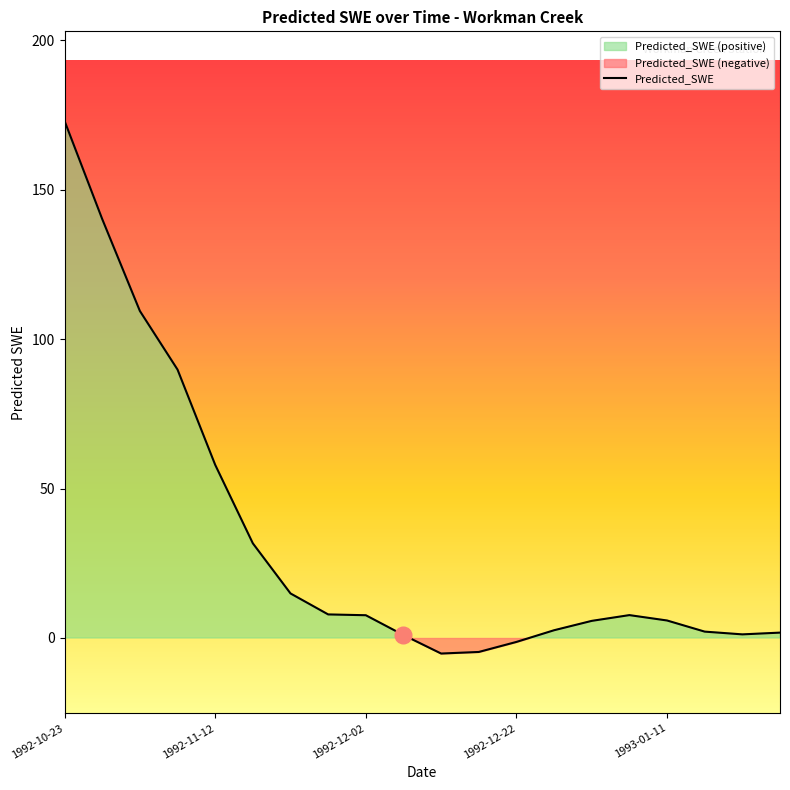

What is the label of the 19th point from the left?

1993-01-21